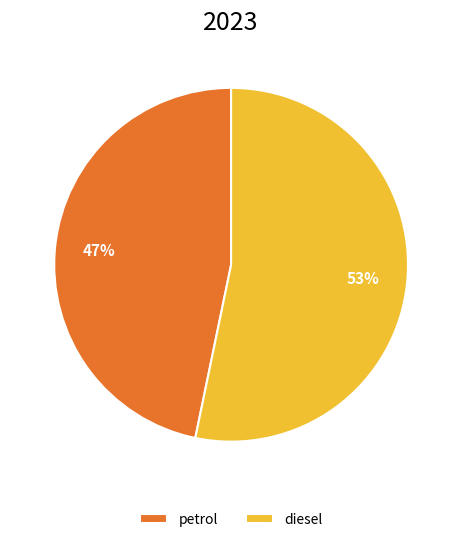

How many segments does this pie chart have?

2